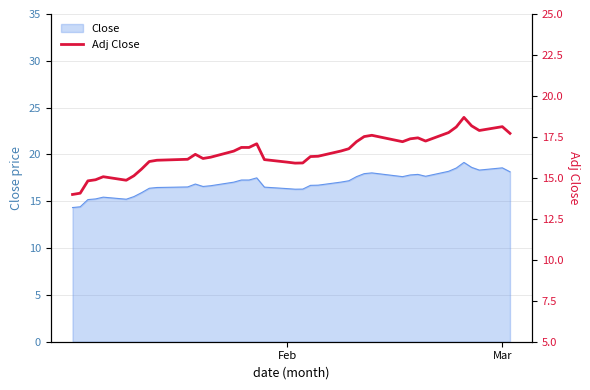

What is the value of the 8th point from the left?

15.5